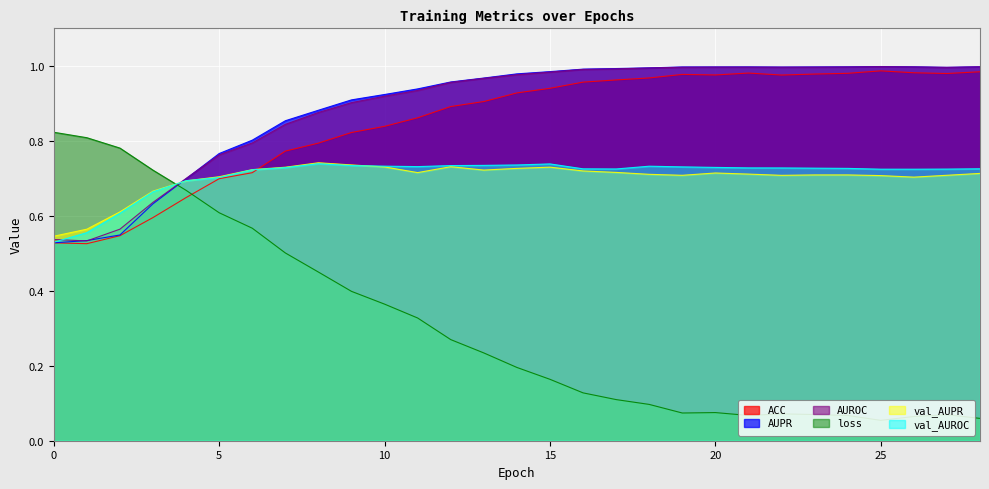

Reading right to left, list all the values displayed in this chart.

ACC: 1.0	1.0	1.0	1.0	1.0	1.0	1.0	1.0	1.0	1.0	1.0	1.0	1.0	0.9	0.9	0.9	0.9	0.9	0.8	0.8	0.8	0.8	0.7	0.7	0.6	0.6	0.5	0.5	0.5
AUPR: 1.0	1.0	1.0	1.0	1.0	1.0	1.0	1.0	1.0	1.0	1.0	1.0	1.0	1.0	1.0	1.0	1.0	0.9	0.9	0.9	0.9	0.9	0.8	0.8	0.7	0.6	0.5	0.5	0.5
AUROC: 1.0	1.0	1.0	1.0	1.0	1.0	1.0	1.0	1.0	1.0	1.0	1.0	1.0	1.0	1.0	1.0	1.0	0.9	0.9	0.9	0.9	0.8	0.8	0.8	0.7	0.6	0.6	0.5	0.5
loss: 0.1	0.1	0.1	0.1	0.1	0.1	0.1	0.1	0.1	0.1	0.1	0.1	0.1	0.2	0.2	0.2	0.3	0.3	0.4	0.4	0.5	0.5	0.6	0.6	0.7	0.7	0.8	0.8	0.8
val_AUPR: 0.7	0.7	0.7	0.7	0.7	0.7	0.7	0.7	0.7	0.7	0.7	0.7	0.7	0.7	0.7	0.7	0.7	0.7	0.7	0.7	0.7	0.7	0.7	0.7	0.7	0.7	0.6	0.6	0.5
val_AUROC: 0.7	0.7	0.7	0.7	0.7	0.7	0.7	0.7	0.7	0.7	0.7	0.7	0.7	0.7	0.7	0.7	0.7	0.7	0.7	0.7	0.7	0.7	0.7	0.7	0.7	0.7	0.6	0.6	0.5